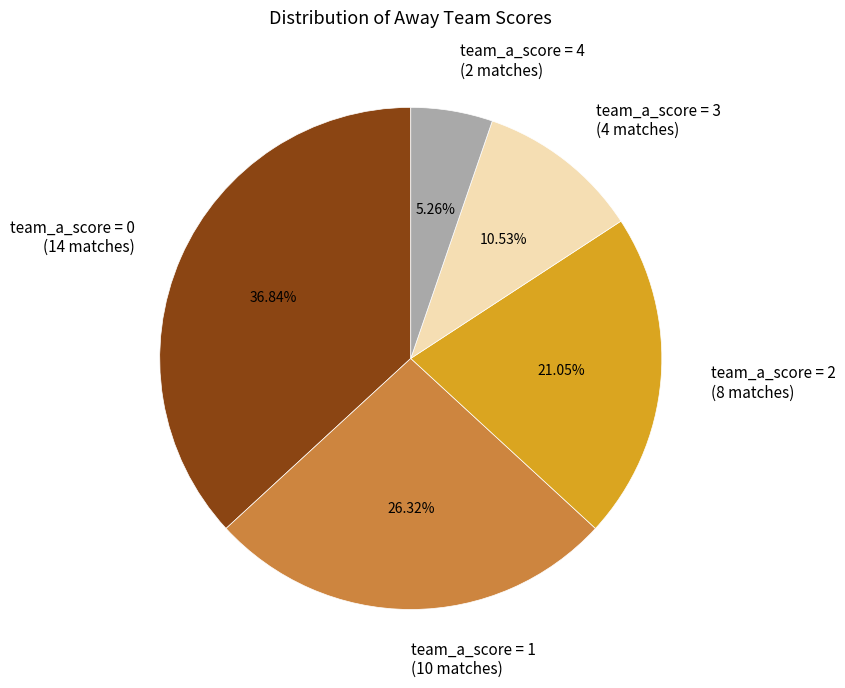

Is there any slice that represents more than half of the pie?

No